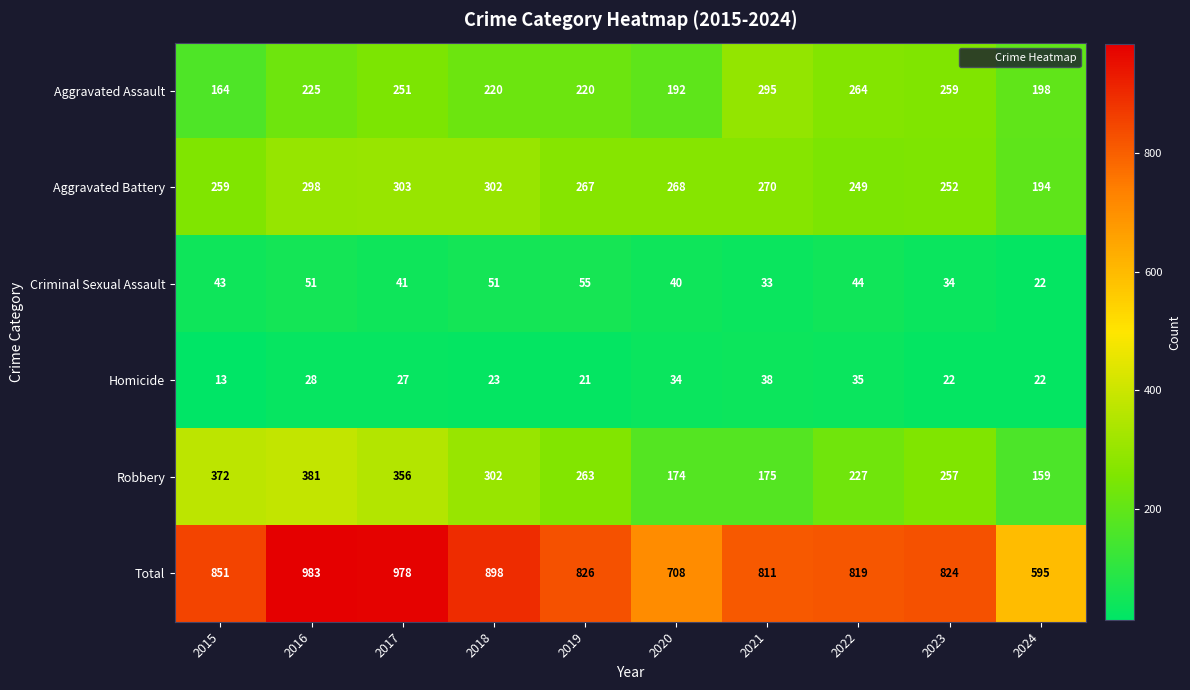

List the series in order of their peak value, highest first.

Total, Robbery, Aggravated Battery, Aggravated Assault, Criminal Sexual Assault, Homicide